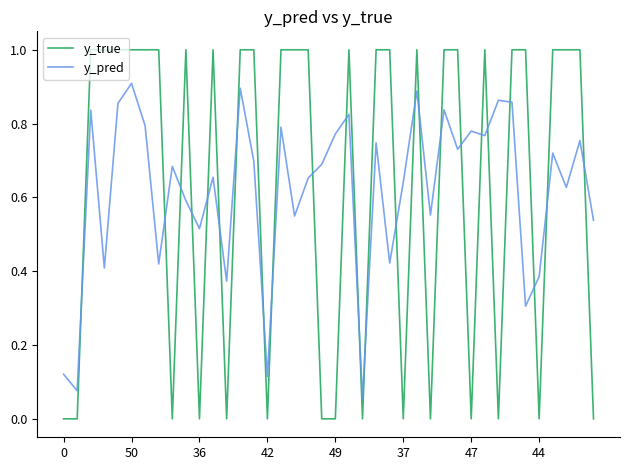

Is this an area chart (filled region under the line)?

No